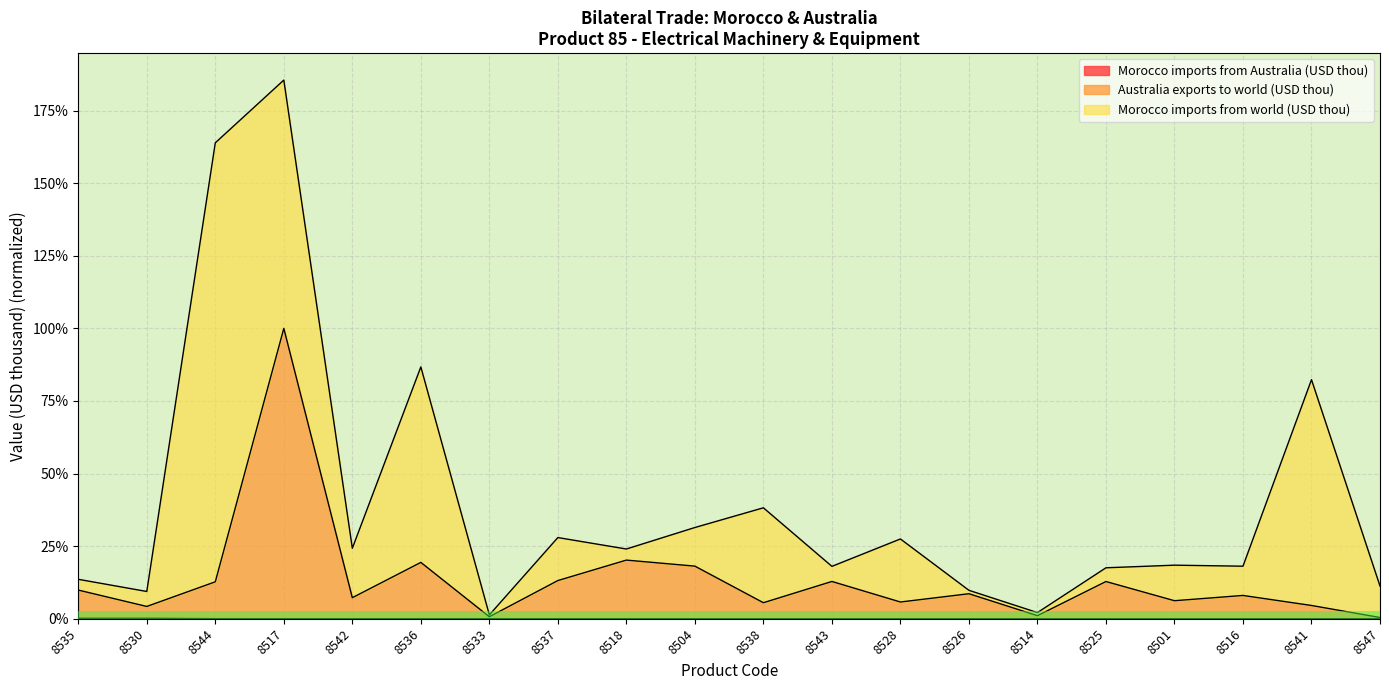

The Morocco imports from Australia (USD thou) series shows 0.0 at 8501. True or false?

True